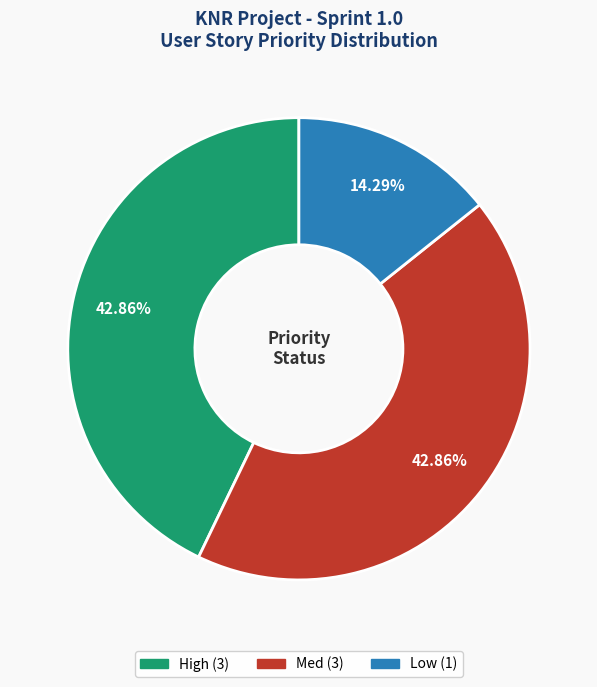

Does any single category account for the majority?

No